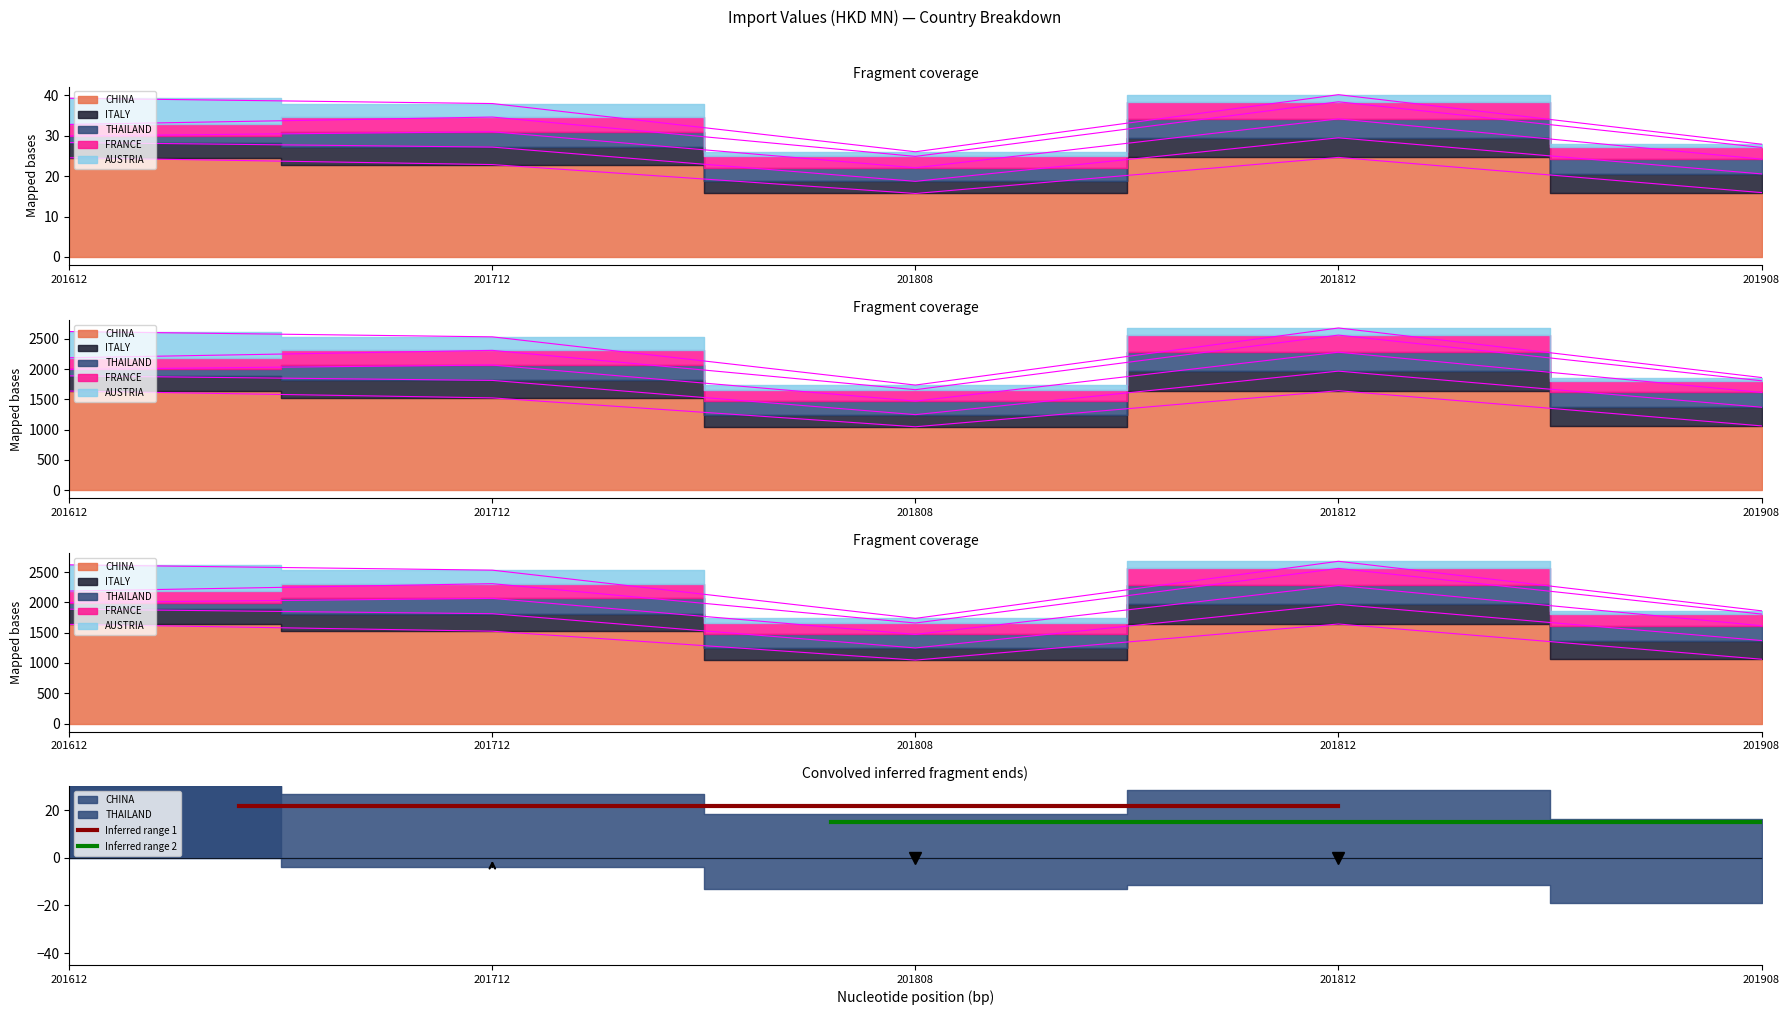

What is the lowest value of the Inferred range 2 series?

15